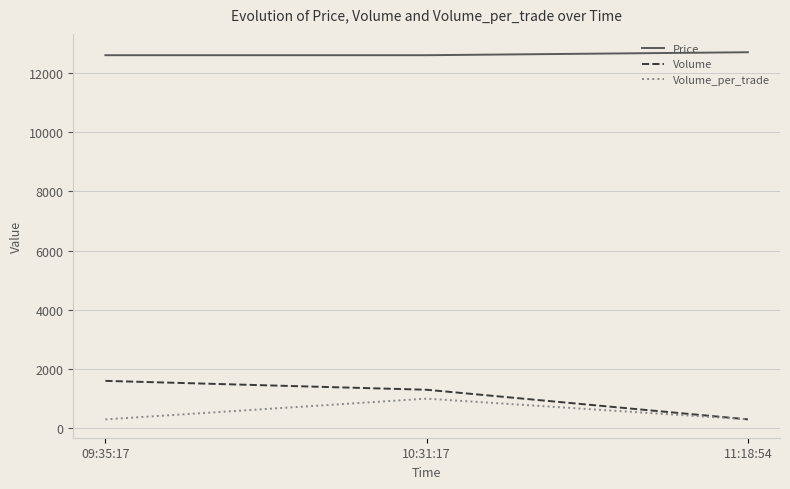

How many lines are shown in the chart?

3